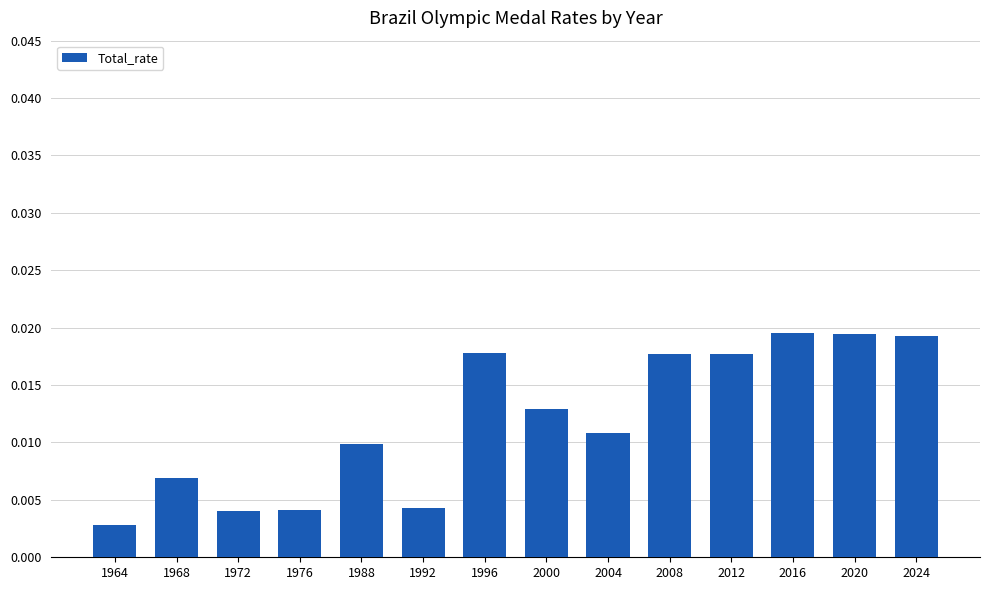

Which category has the lowest value across all series?

1964